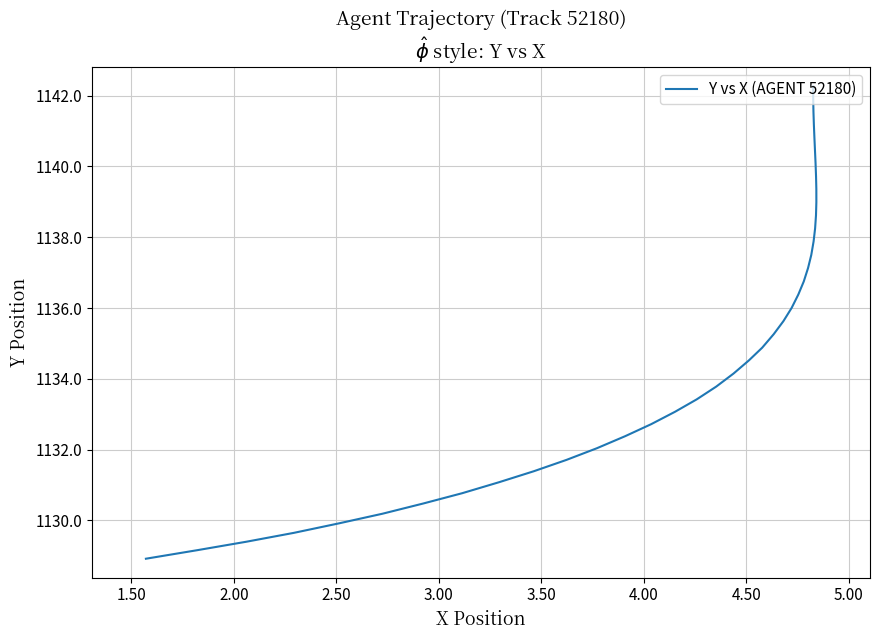

What is the difference between the maximum and minimum values?

13.3